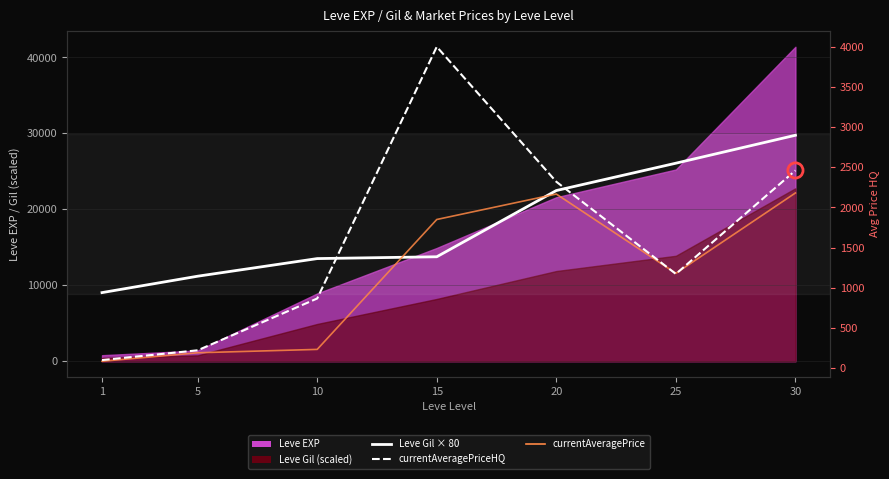

Which series contains the lowest Y value?

currentAveragePrice